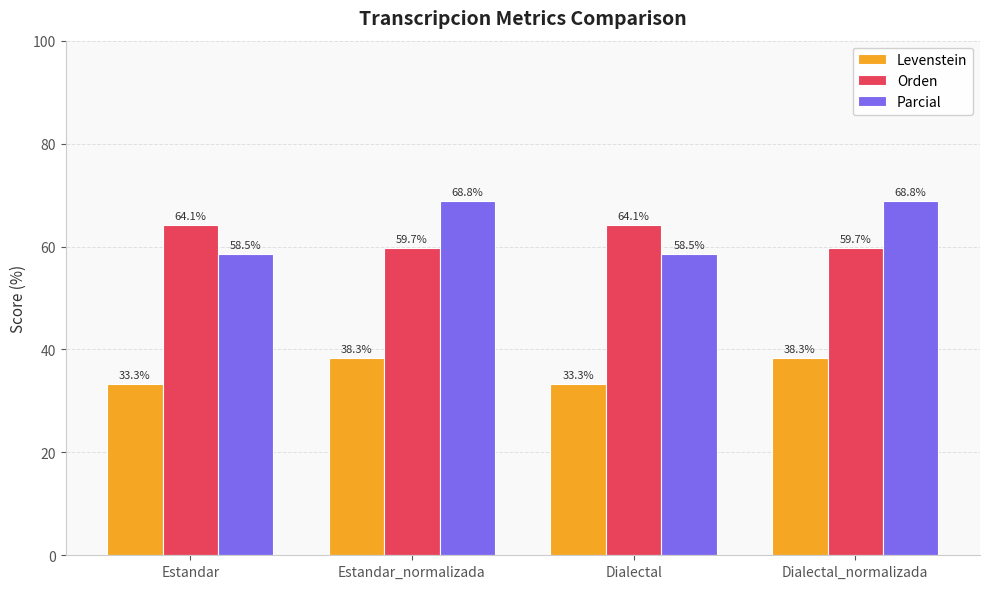

True or false: Orden has a value of 64.1 at Dialectal.

True